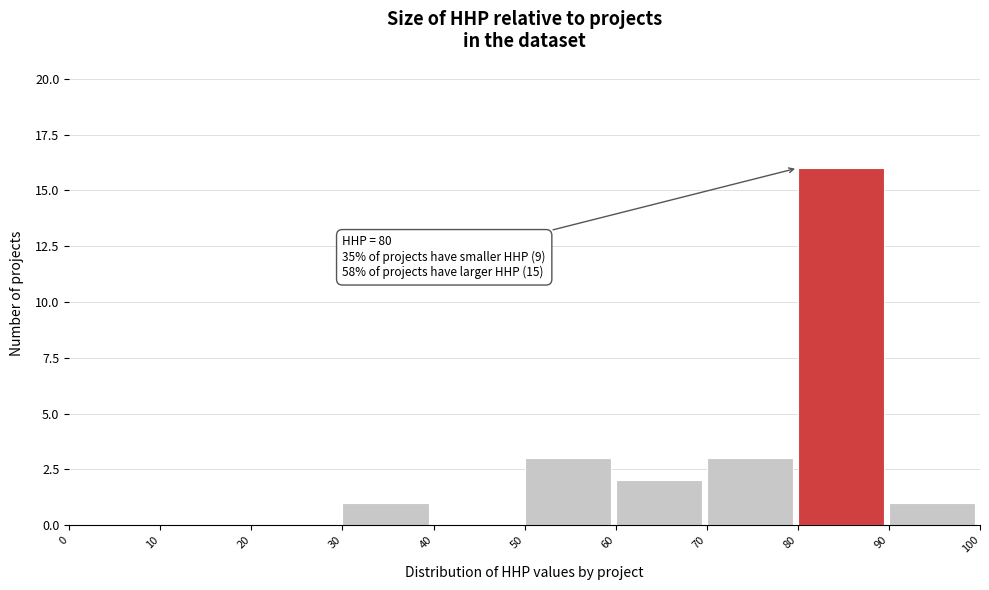

Which range on the x-axis has the tallest bar?

80 to 90